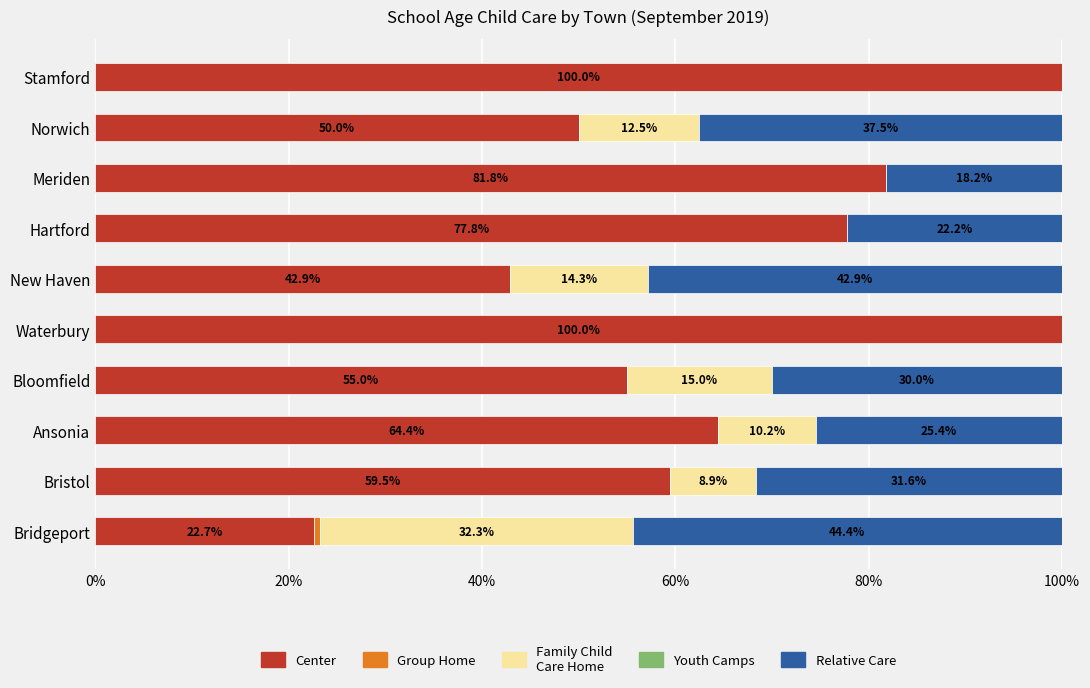

True or false: Center has a value of 175.2 at Waterbury.

False